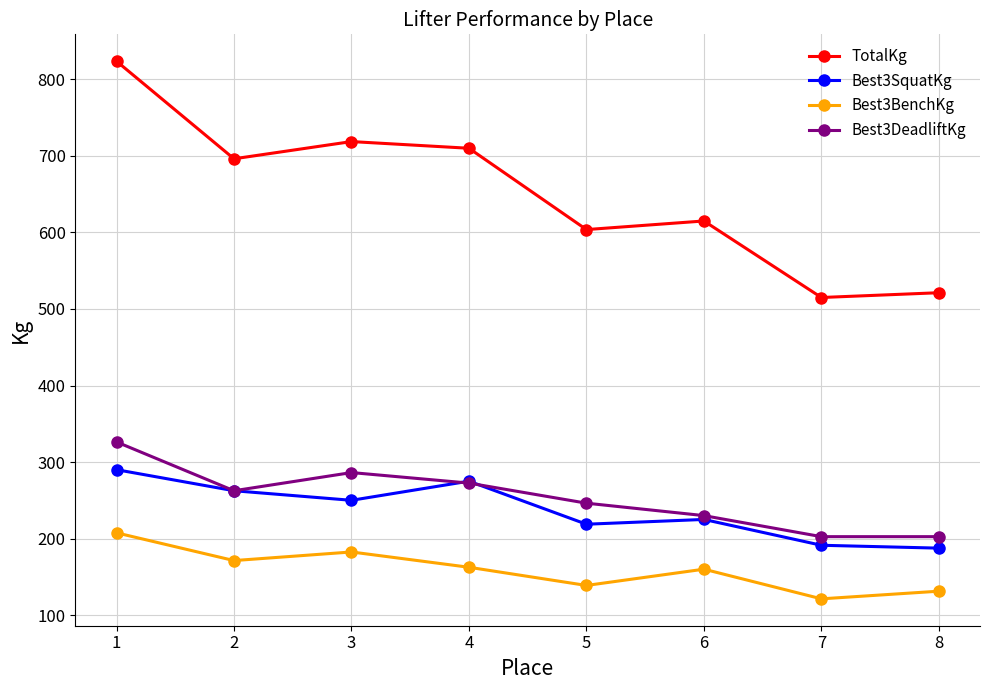

Count the number of categories in the chart.

8